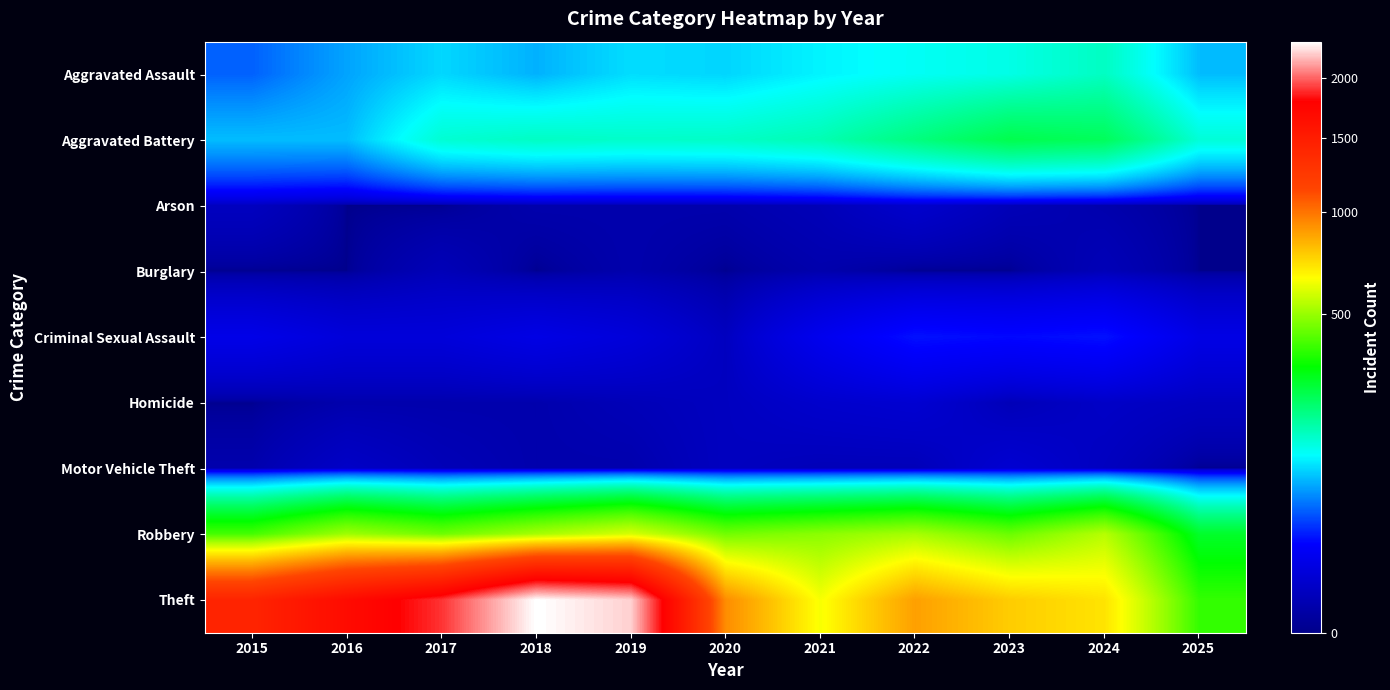

Reading left to right, what are all the values shown in this chart?

Aggravated Assault: 2015=46	2016=71	2017=95	2018=77	2019=98	2020=94	2021=110	2022=121	2023=130	2024=153	2025=82
Aggravated Battery: 2015=82	2016=82	2017=142	2018=152	2019=148	2020=150	2021=163	2022=202	2023=244	2024=232	2025=139
Arson: 2015=3	2016=0	2017=0	2018=1	2019=1	2020=1	2021=2	2022=5	2023=2	2024=1	2025=0
Burglary: 2015=0	2016=0	2017=2	2018=0	2019=1	2020=0	2021=1	2022=0	2023=0	2024=2	2025=0
Criminal Sexual Assault: 2015=12	2016=8	2017=8	2018=11	2019=8	2020=3	2021=14	2022=24	2023=22	2024=24	2025=11
Homicide: 2015=0	2016=1	2017=1	2018=1	2019=2	2020=3	2021=5	2022=6	2023=2	2024=4	2025=3
Motor Vehicle Theft: 2015=1	2016=4	2017=2	2018=1	2019=1	2020=3	2021=2	2022=2	2023=6	2024=3	2025=0
Robbery: 2015=395	2016=510	2017=446	2018=520	2019=591	2020=450	2021=484	2022=521	2023=440	2024=543	2025=276
Theft: 2015=1429	2016=1676	2017=1896	2018=2342	2019=2230	2020=930	2021=642	2022=880	2023=767	2024=712	2025=373